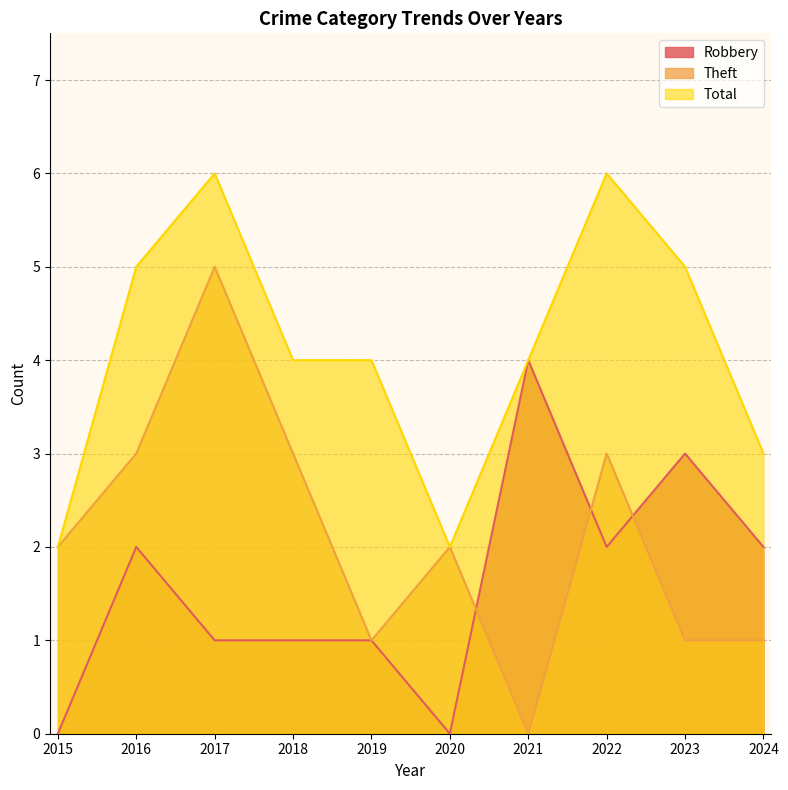

At which category does Total reach its first local valley?

2020